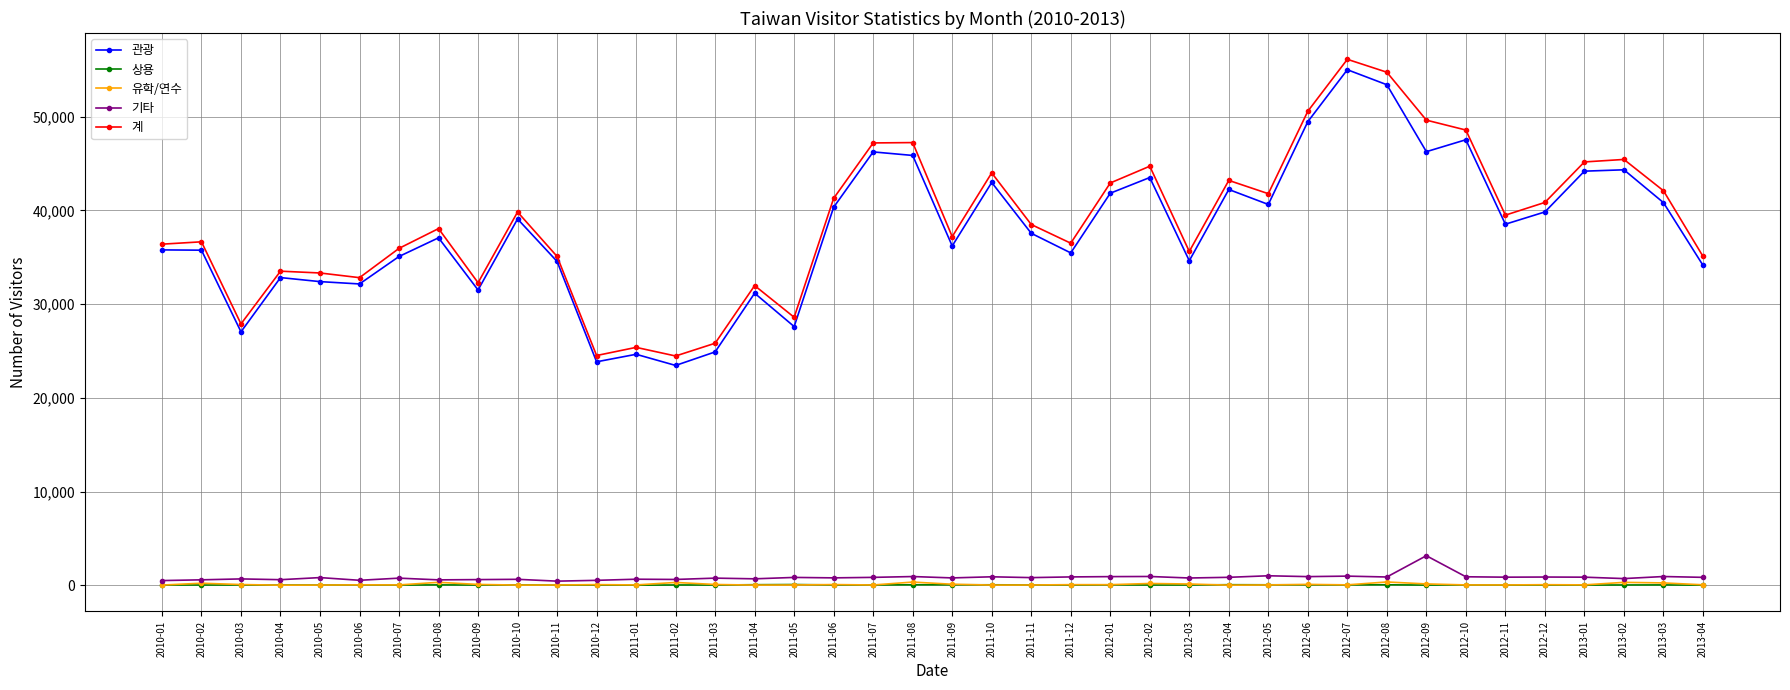

Does the chart display data point markers on the line(s)?

Yes